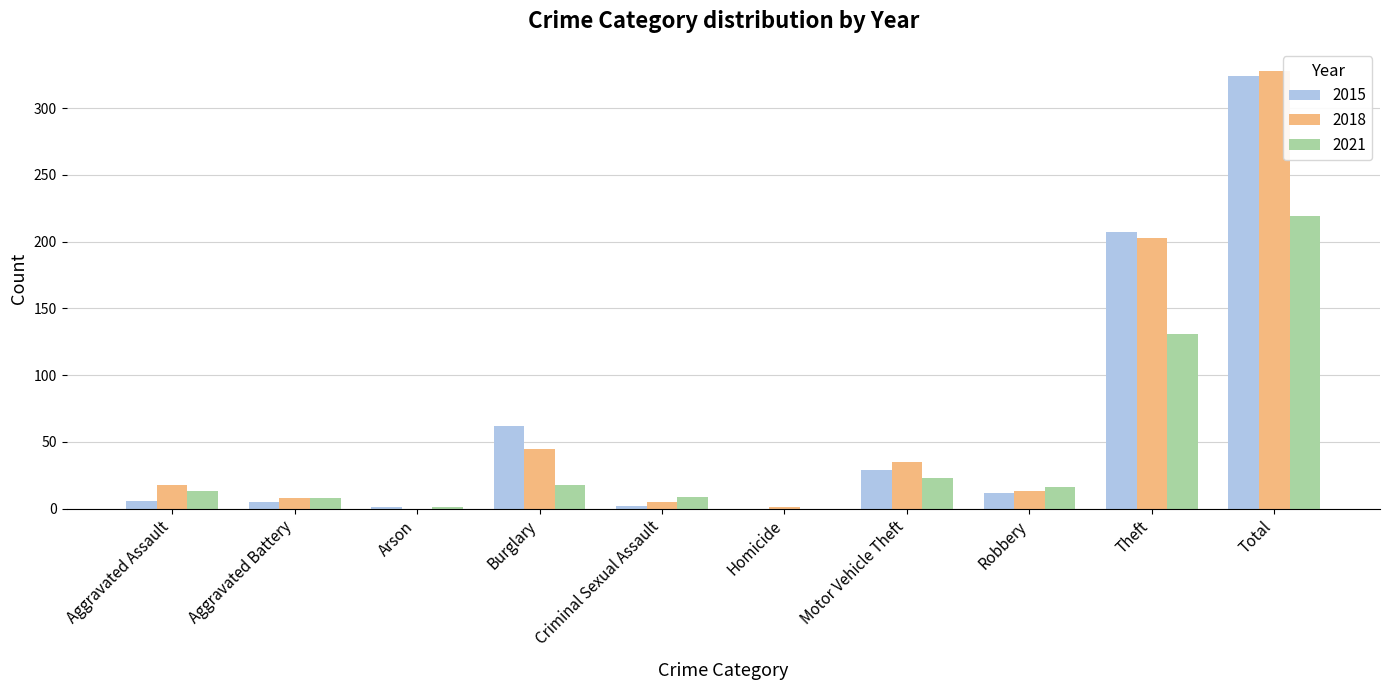

At which category is the sum across all series the highest?

Total